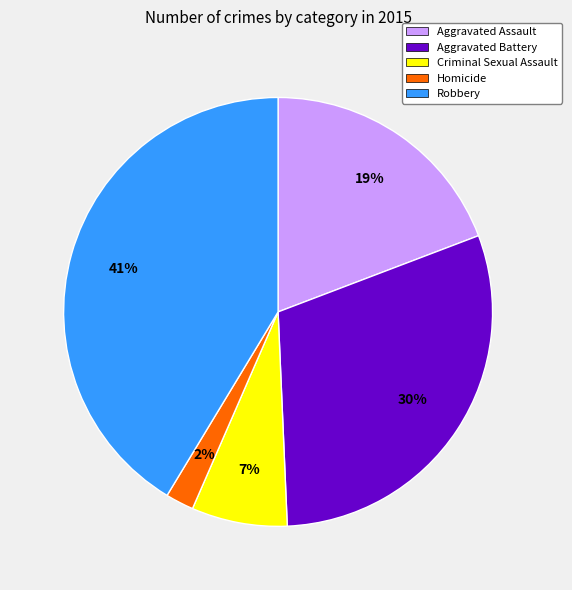

Do Criminal Sexual Assault and Homicide together represent more than half of the pie?

No